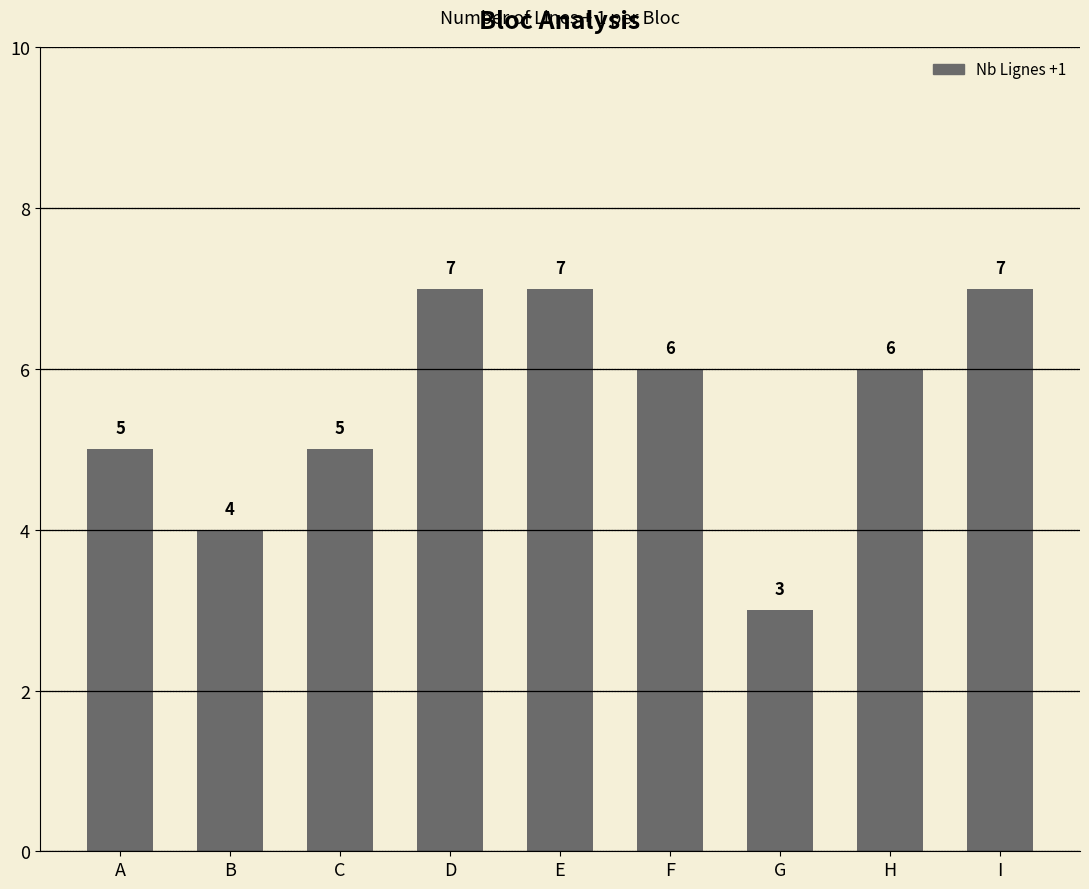

How many series are shown in this chart?

1